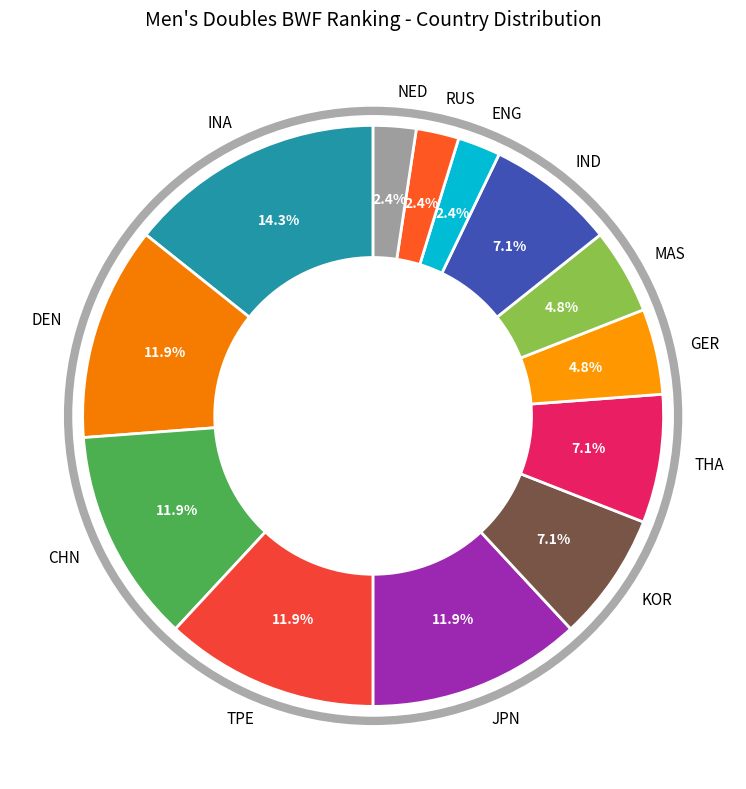

Is it true that NED is 13% of the pie?

False